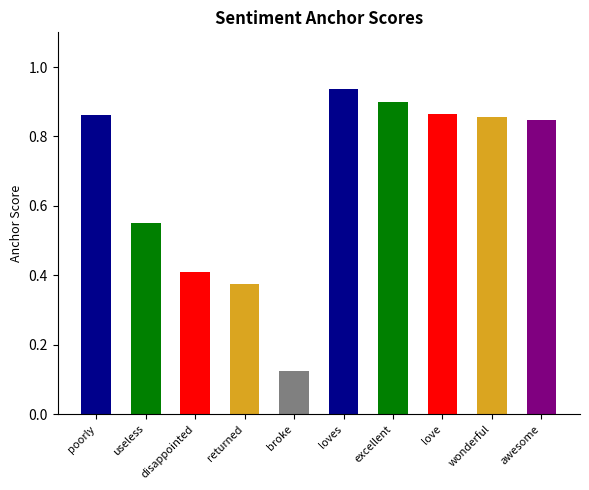

What is the label of the 10th bar from the right?

poorly